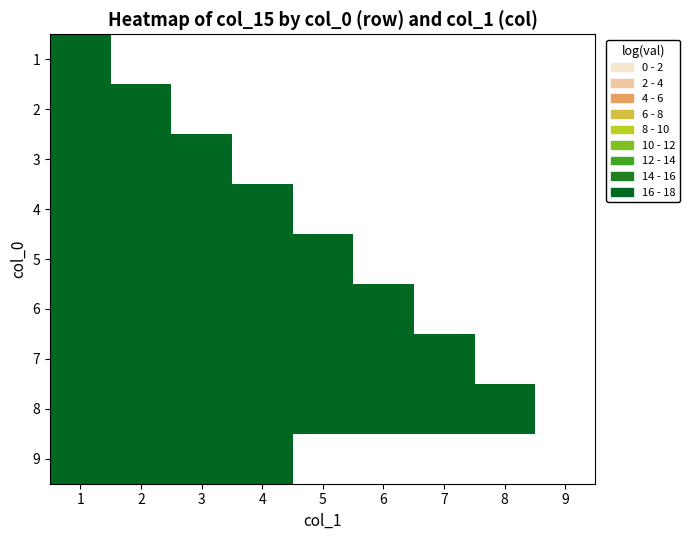

At 4, list the series in order from largest to smallest.

1, 2, 3, 4, 5, 6, 7, 8, 9